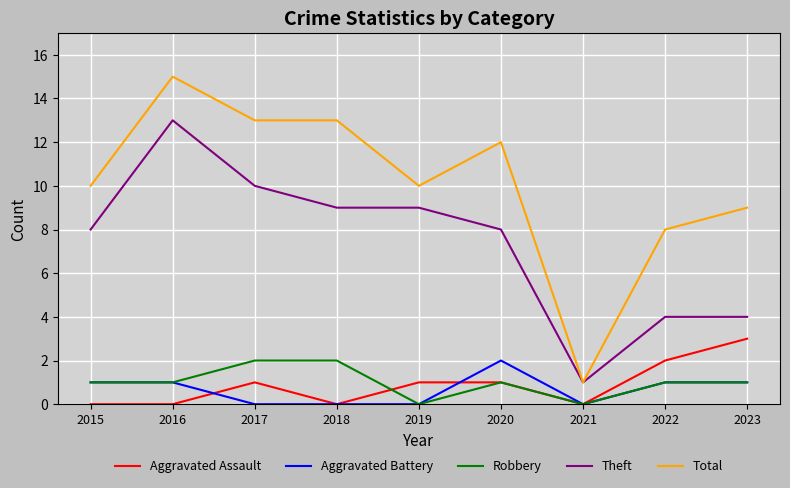

What is the spread (max minus min) of values at 2020?

11